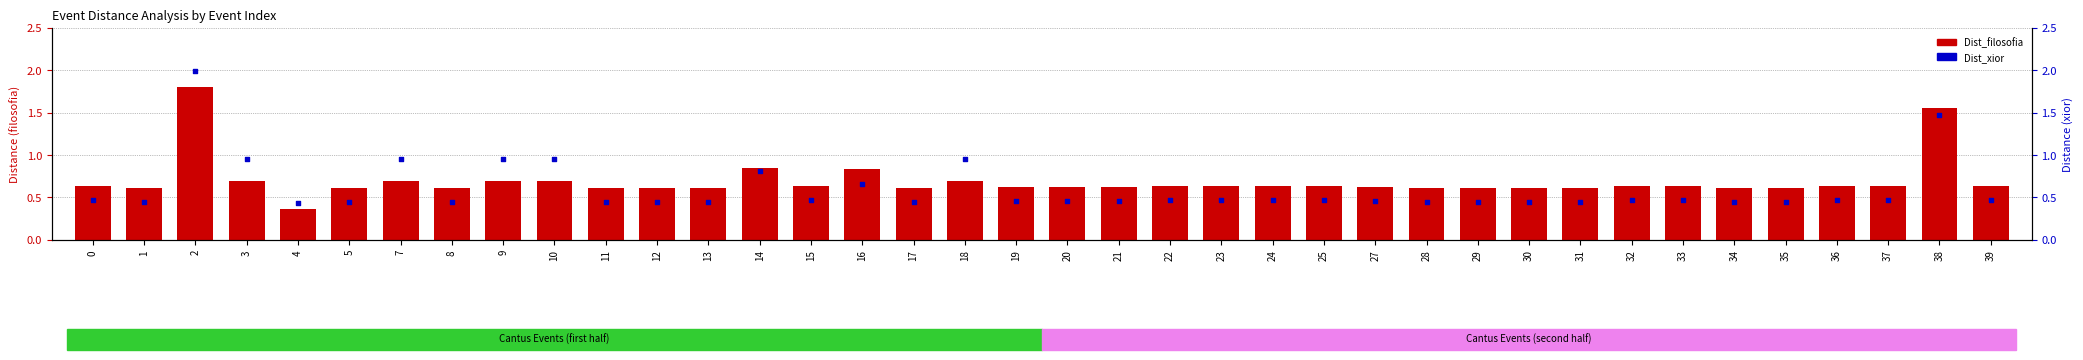

Which series contains the highest Y value?

Dist_xior